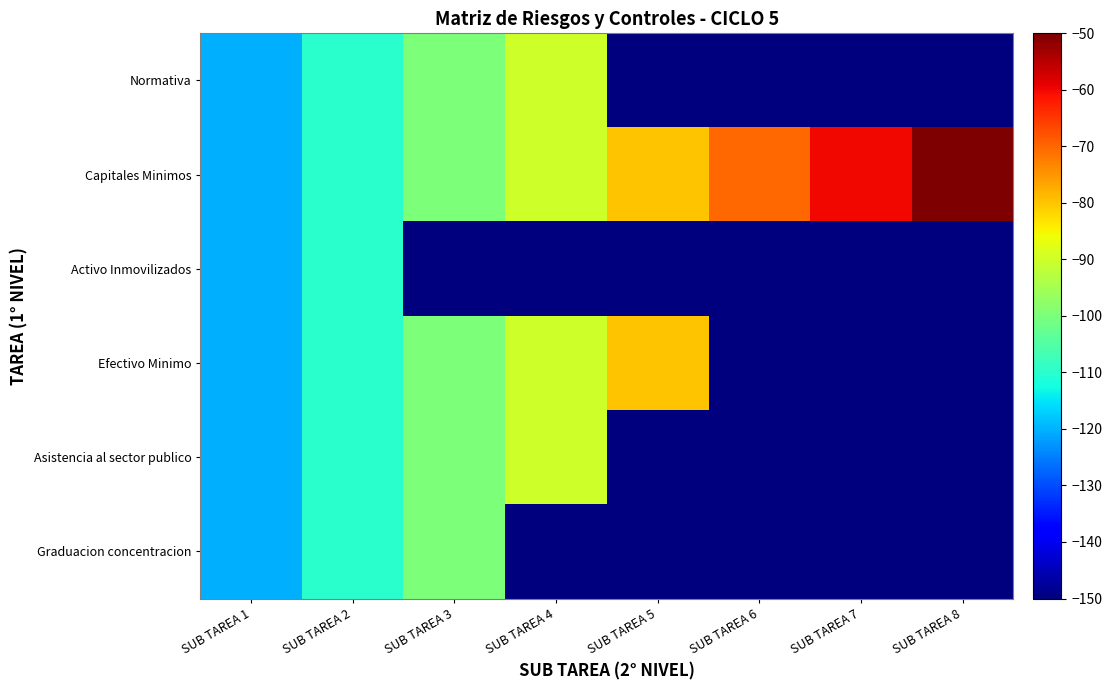

Rank the series by their maximum value, from highest to lowest.

Capitales Minimos, Efectivo Minimo, Normativa, Asistencia al sector publico, Graduacion concentracion, Activo Inmovilizados